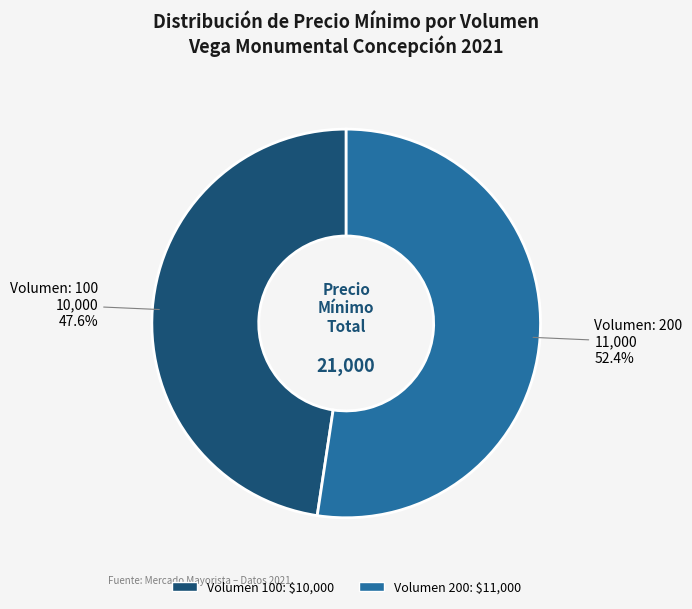

Is there a majority slice in this chart?

Yes